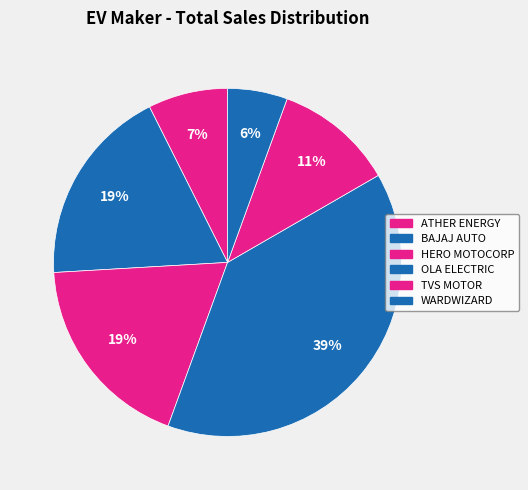

Count the number of slices in the pie.

6